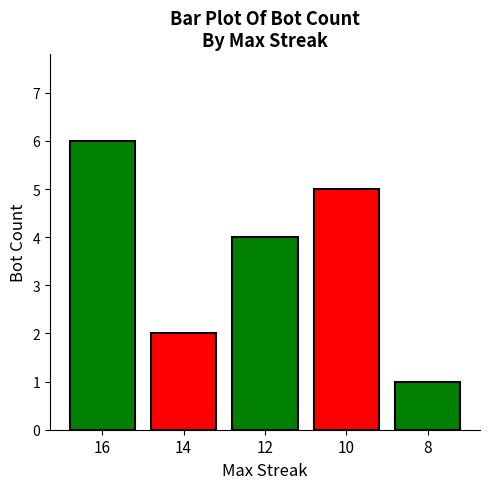

Rank the categories by value from lowest to highest.

8, 14, 12, 10, 16